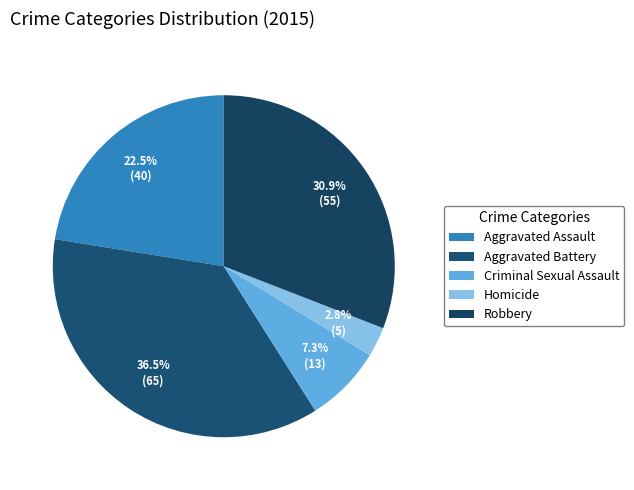

Count the number of slices in the pie.

5